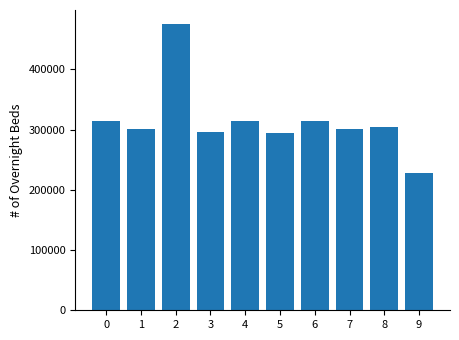

Is it true that the value at 0 is 545223?

False